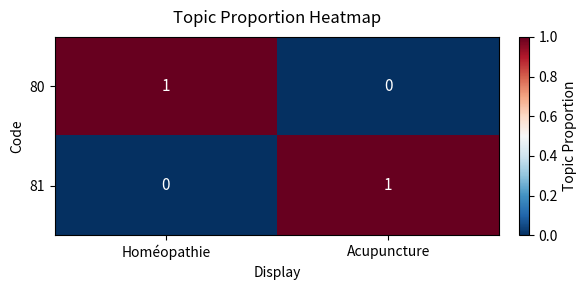

Rank the series at Acupuncture from lowest to highest value.

80, 81